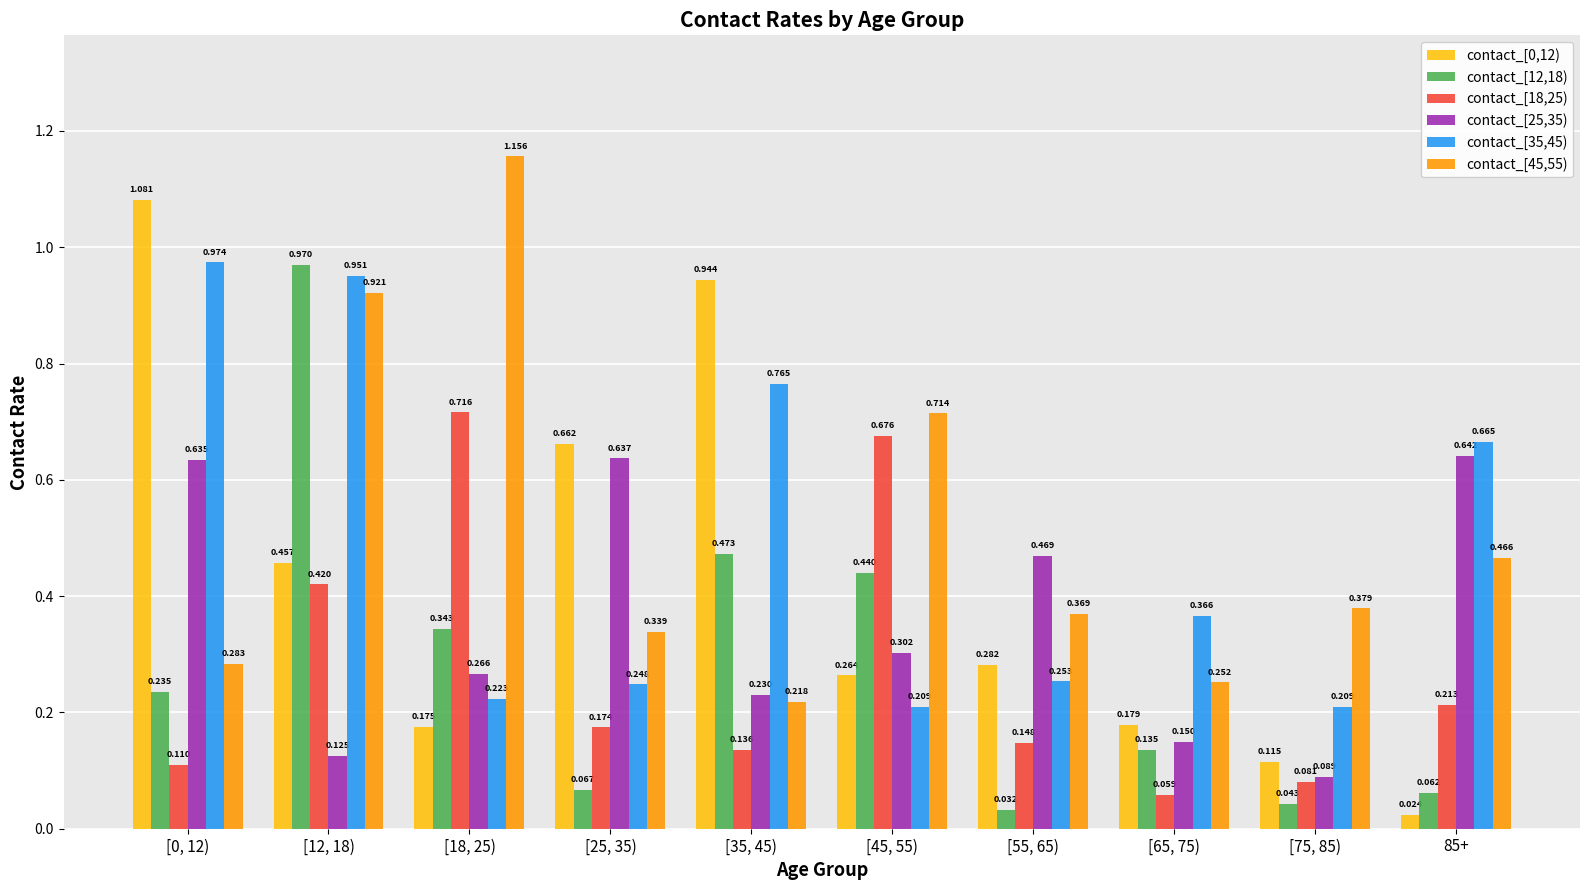

Is it true that contact_[45,55) equals 0.7 at [45, 55)?

True